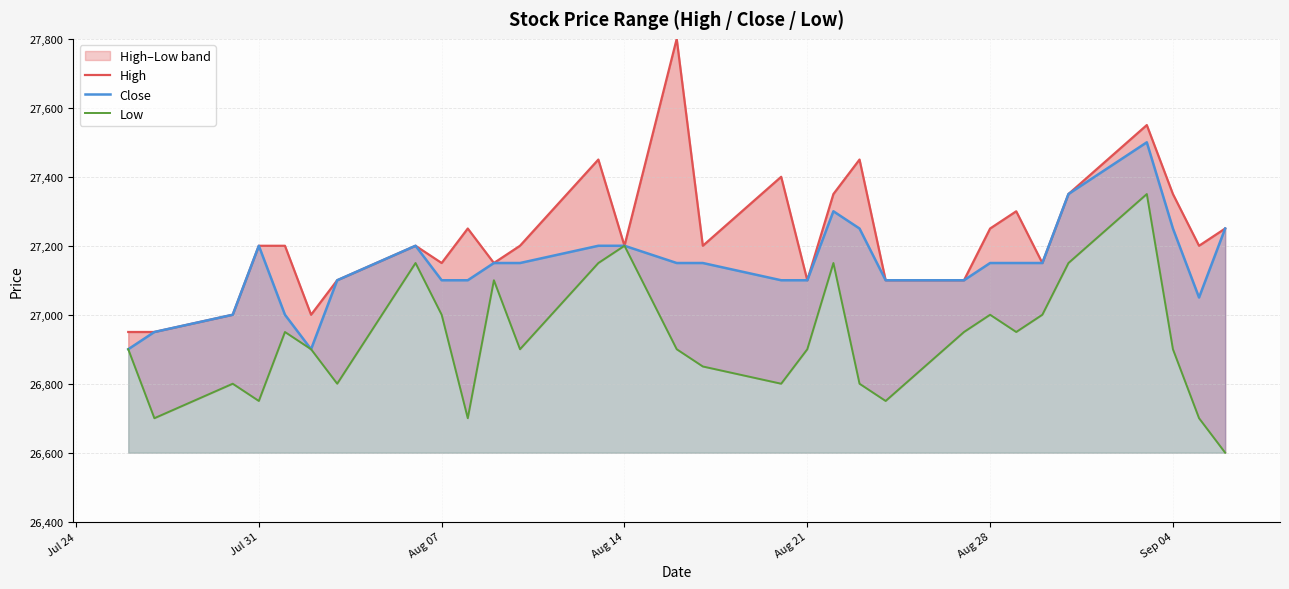

The value of Close at Sep 04 is 43419. True or false?

False